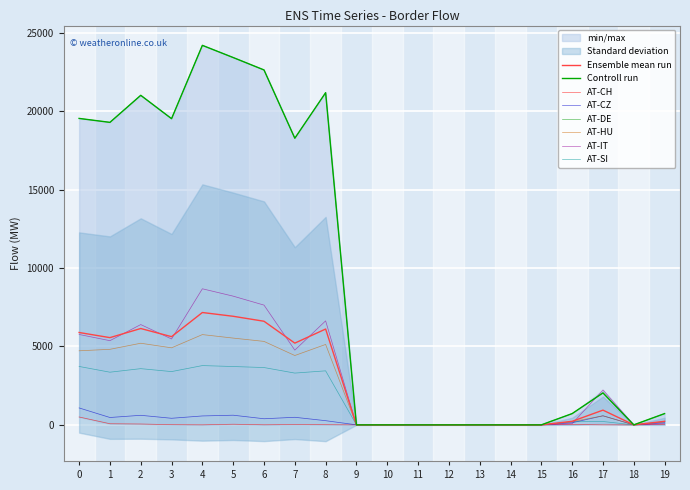

In AT-DE, how many points are higher than both neighbors (excluding endpoints)?

4